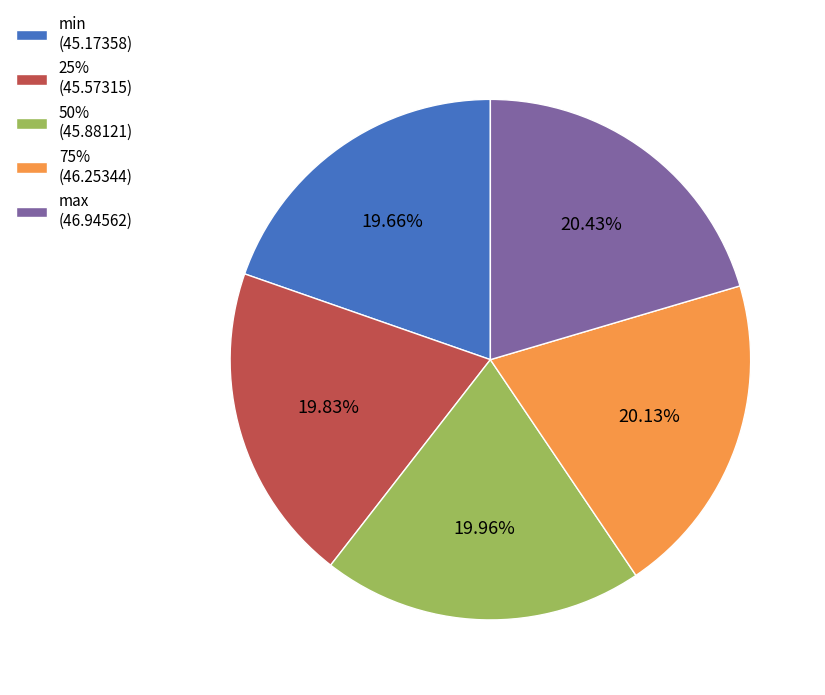

To the nearest percent, what percentage of the pie is 50%?

20%